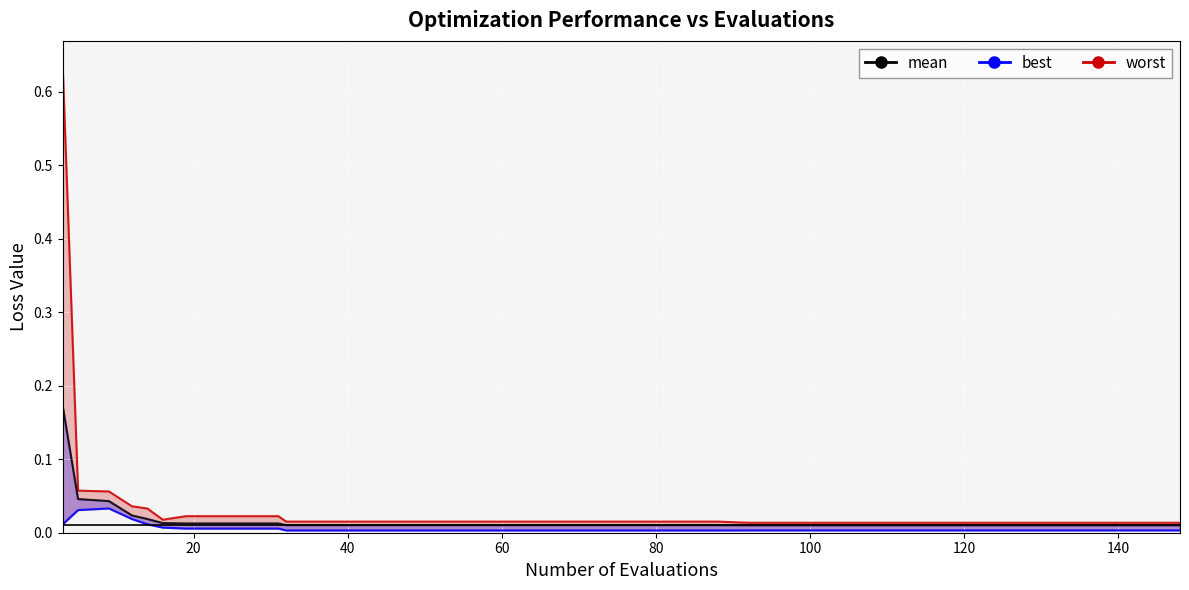

True or false: mean_line and best intersect in this chart.

False